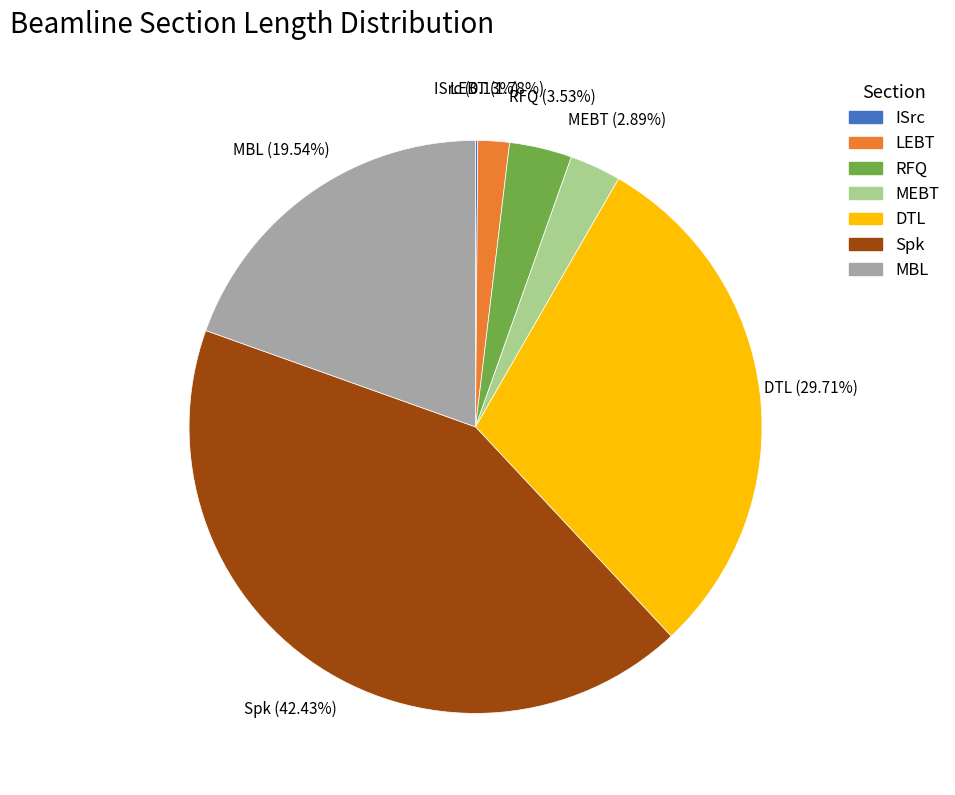

What is the ratio of the value at DTL to the value at Spk?

0.7